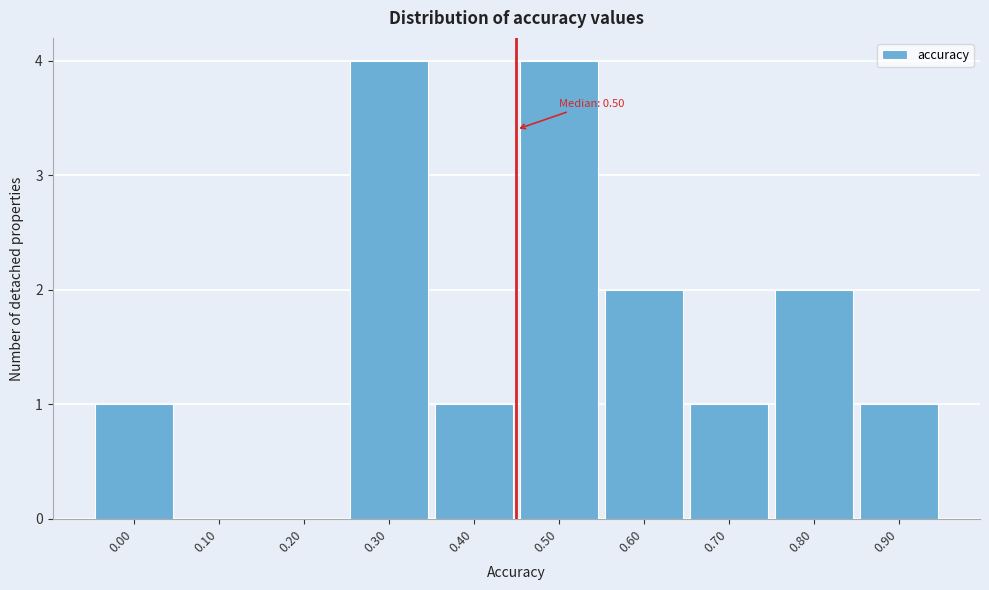

Reading left to right, what are all the values shown in this chart?

0.00=1	0.10=0	0.20=0	0.30=4	0.40=1	0.50=4	0.60=2	0.70=1	0.80=2	0.90=1